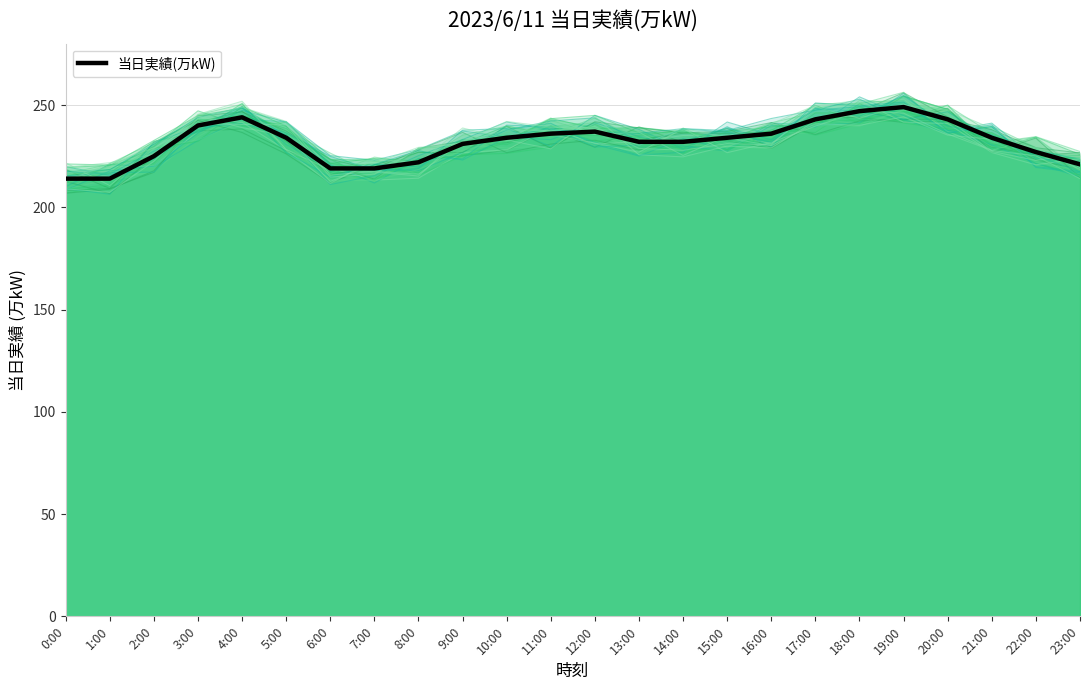

Is it true that the value at 15:00 is 331?

False